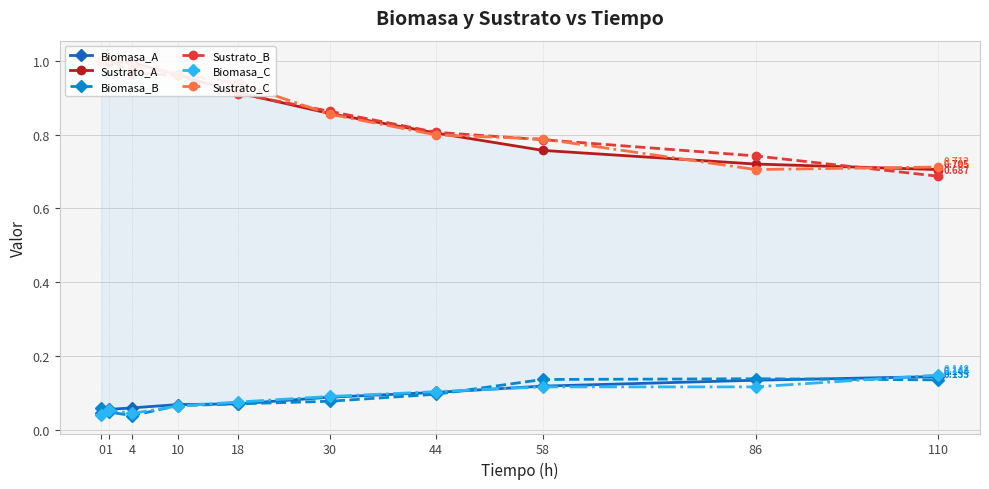

The Biomasa_A series shows 0.1 at 10. True or false?

False